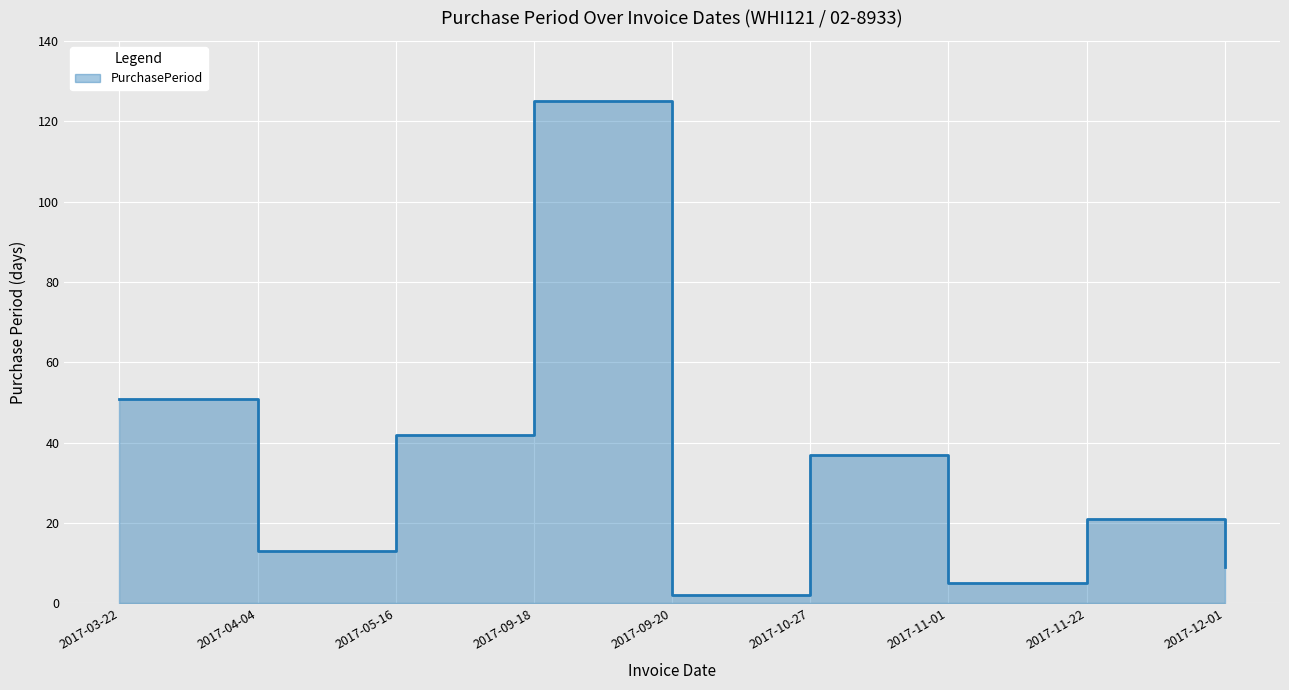

What position from the left is 2017-10-27?

6